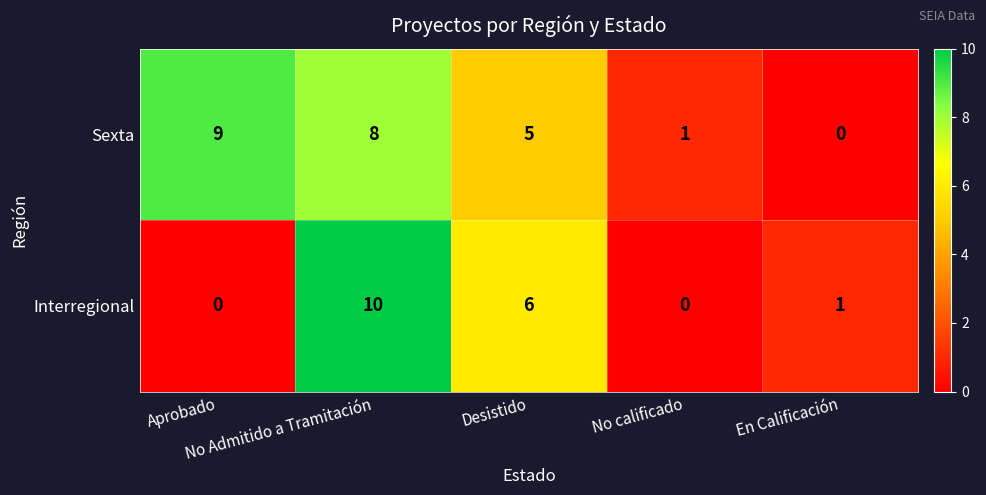

What is the difference between the second highest and minimum values in the Sexta series?

8